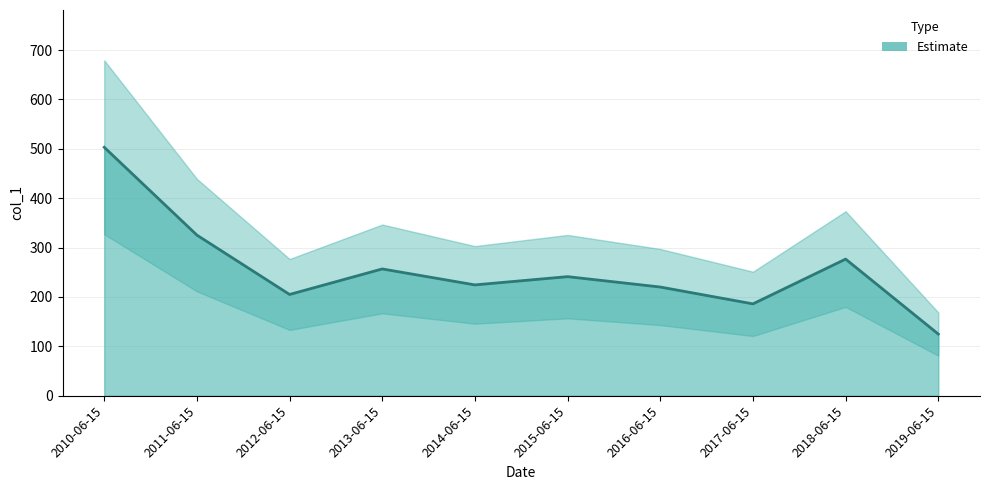

The value at 2019-06-15 is 204.5. True or false?

False